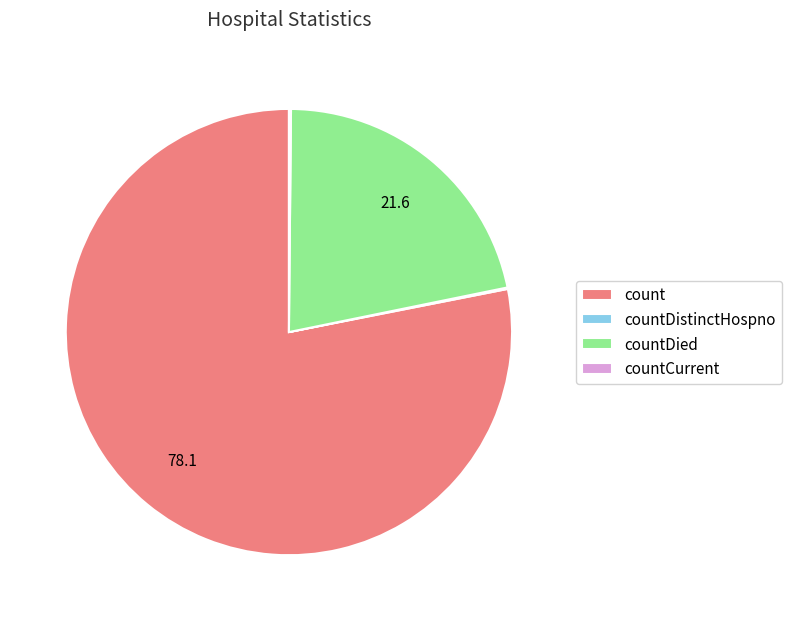

Does any single category account for the majority?

Yes